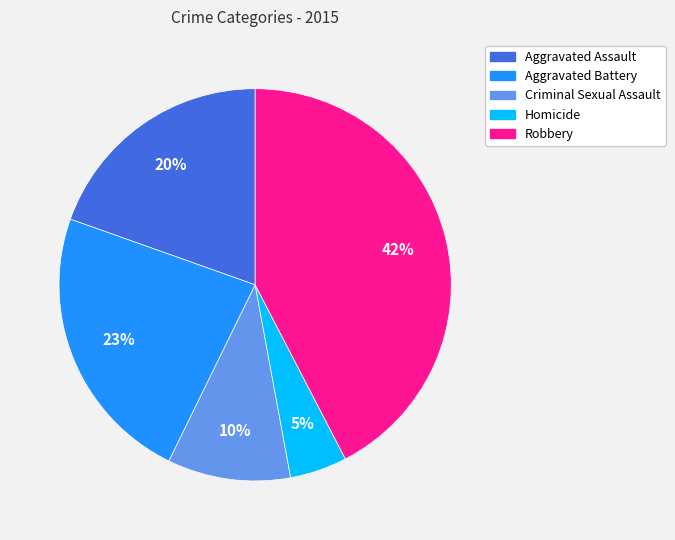

True or false: Robbery accounts for 42% of the total.

True